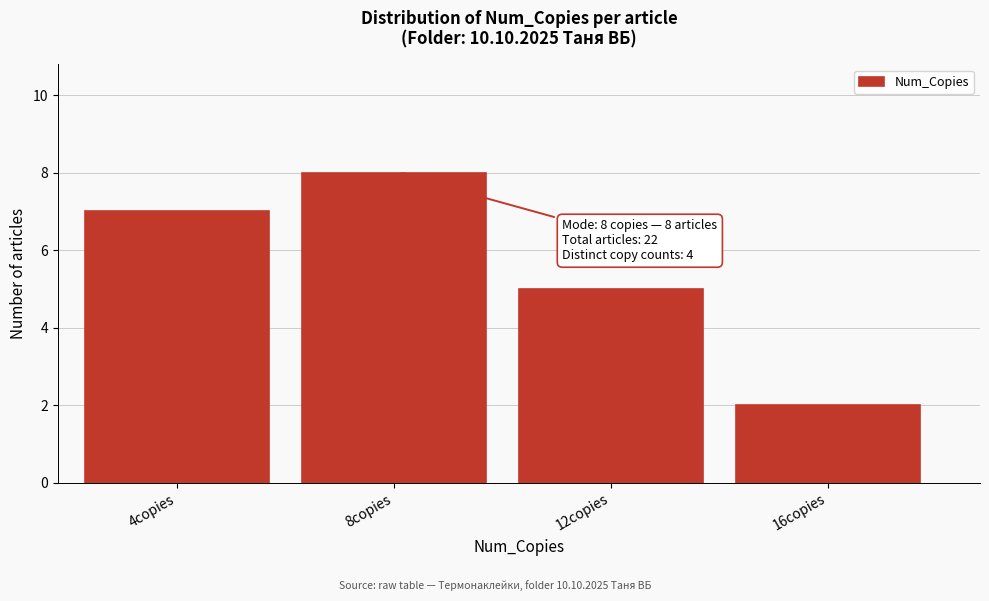

Reading left to right, what are all the values shown in this chart?

7	8	5	2